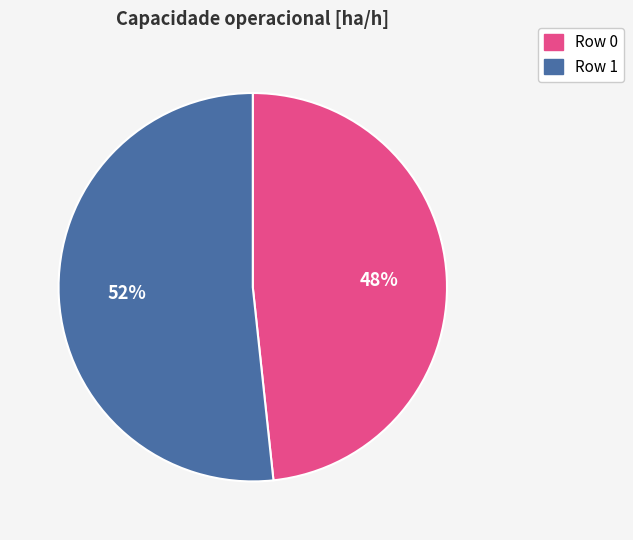

To the nearest percent, what is the average slice percentage?

50%